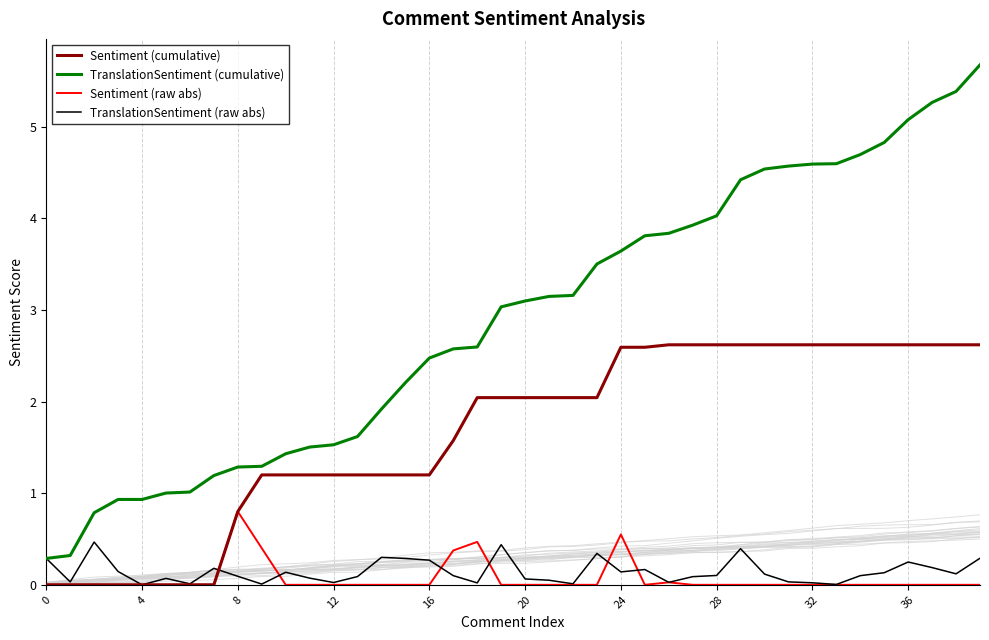

True or false: Sentiment (cumulative) and Sentiment (raw abs) cross at least once.

False